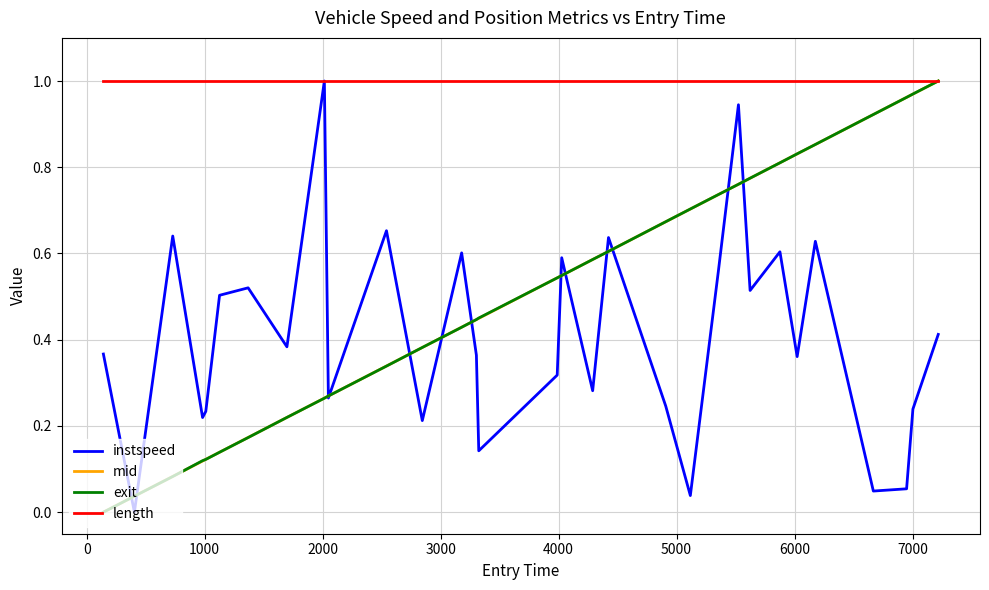

Which series has the largest total across all categories?

length